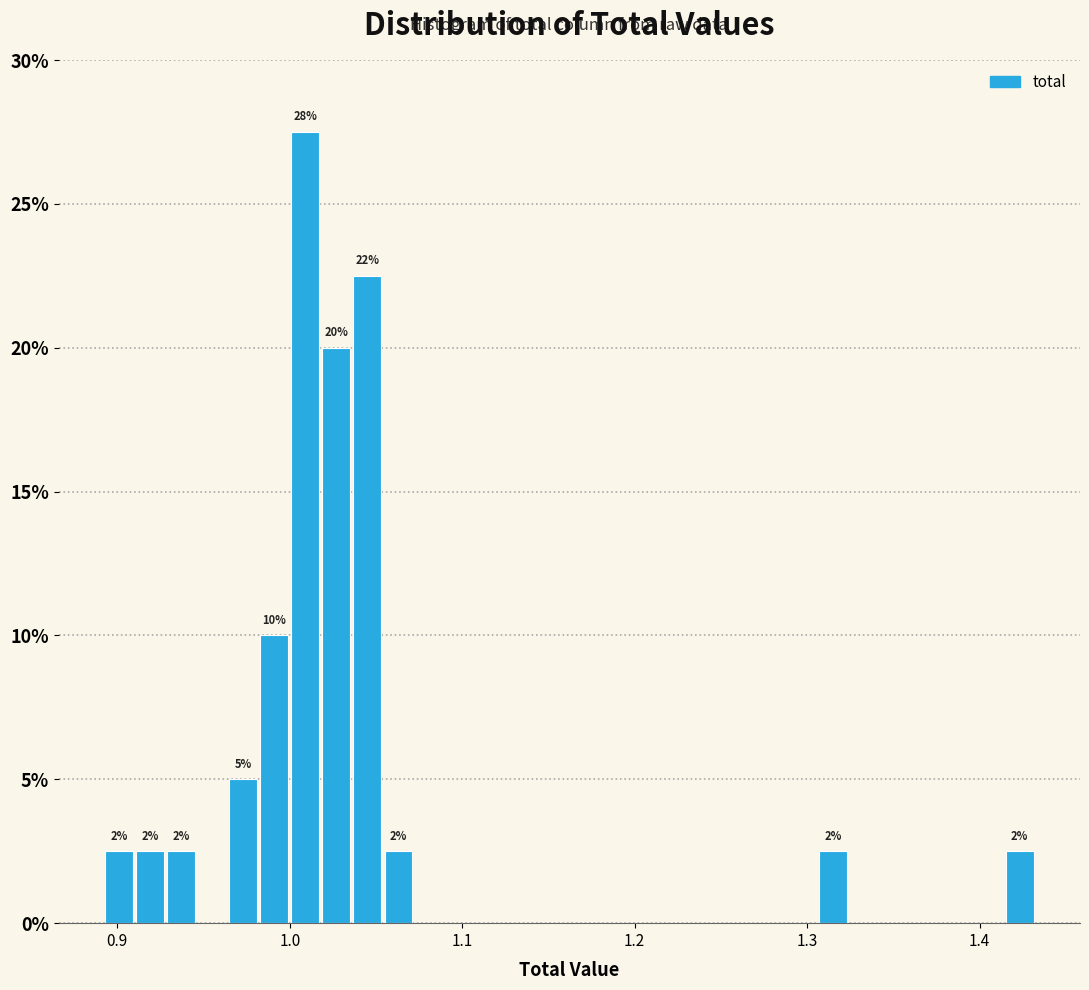

Read against the x-axis, roughly where is the centre of the tallest bar?

1.01